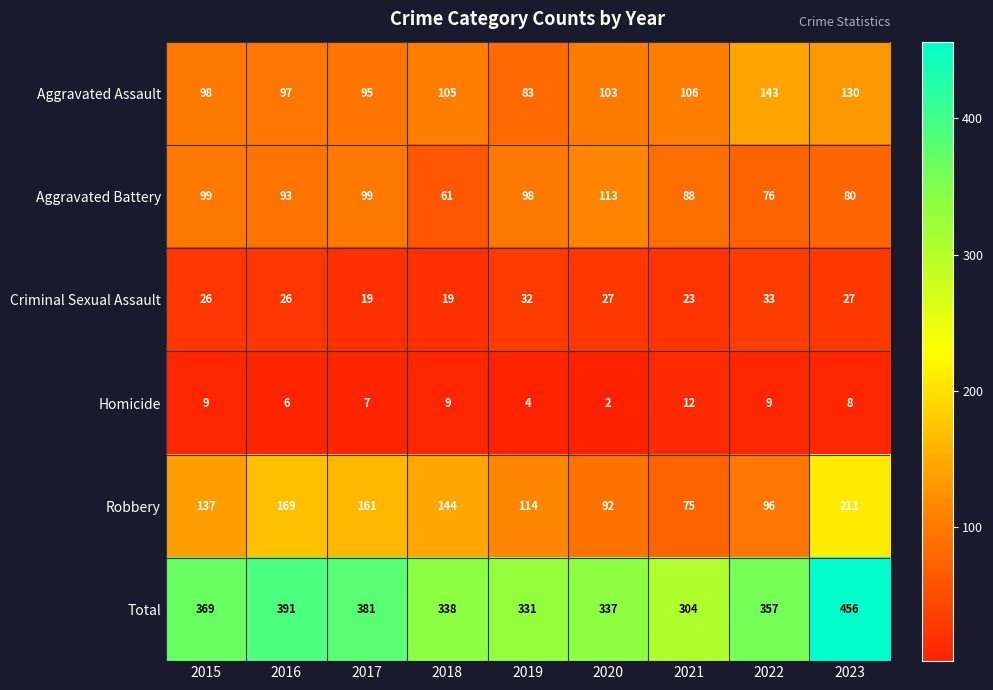

Rank the series by their maximum value, from lowest to highest.

Homicide, Criminal Sexual Assault, Aggravated Battery, Aggravated Assault, Robbery, Total